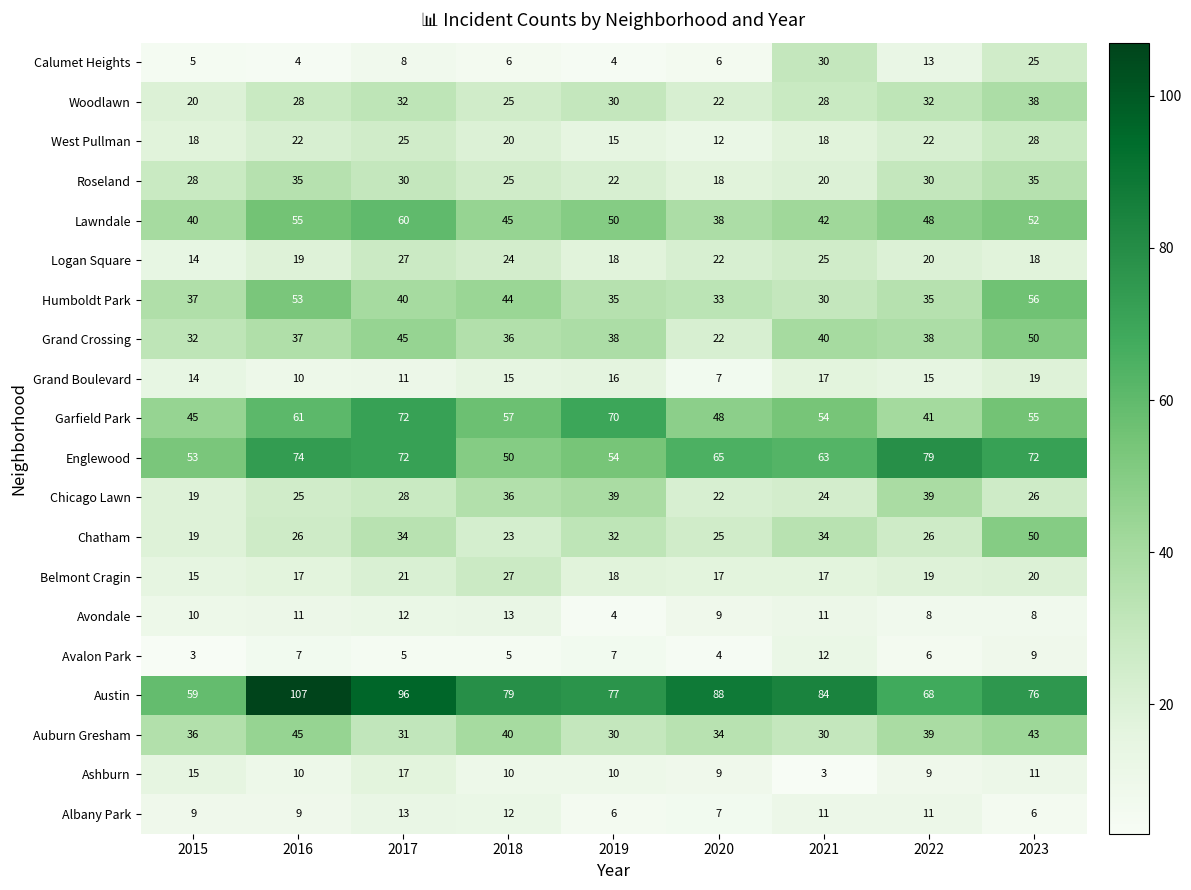

What is the difference between the highest and lowest values at 2020?

84